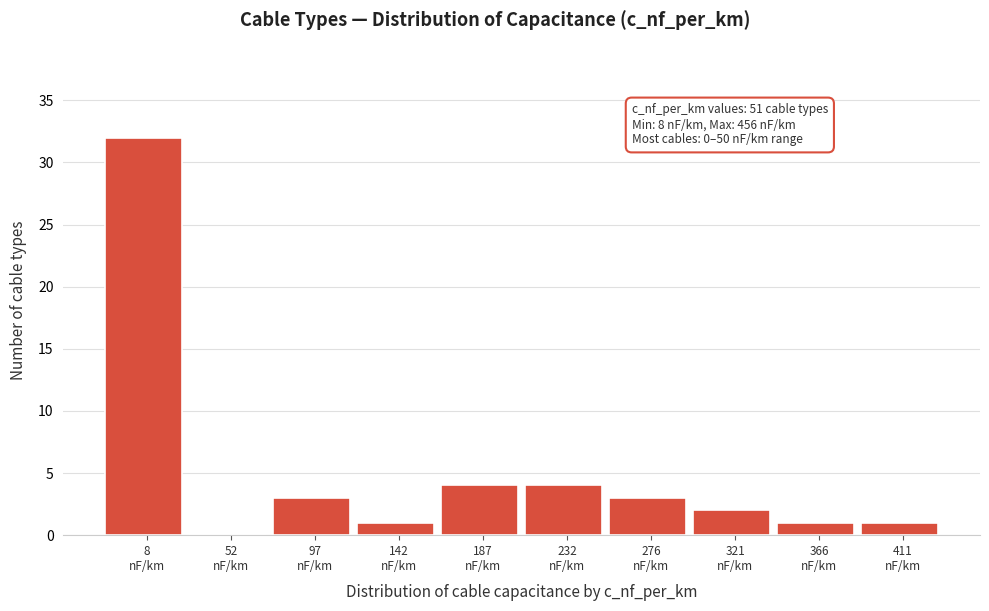

What is the sum of all values?

51